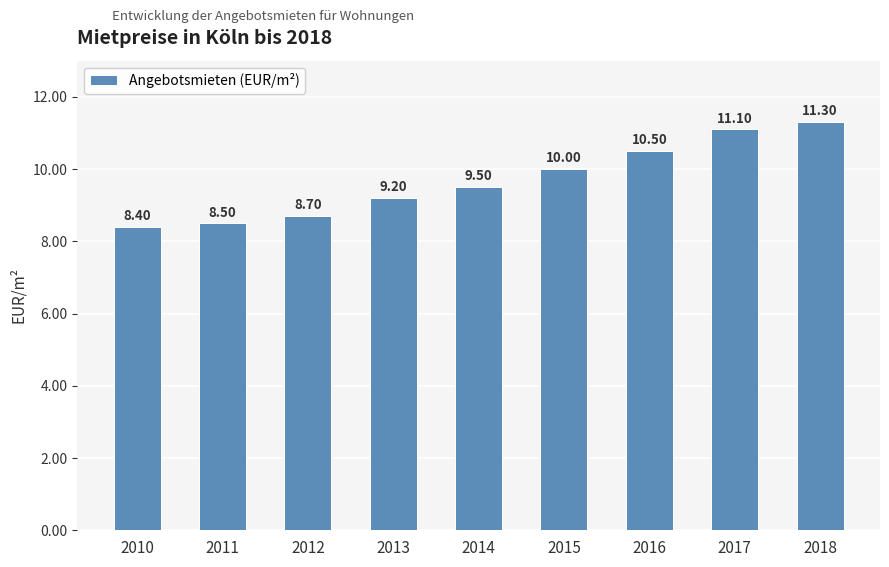

The chart shows a value of 17.9 at 2016. True or false?

False